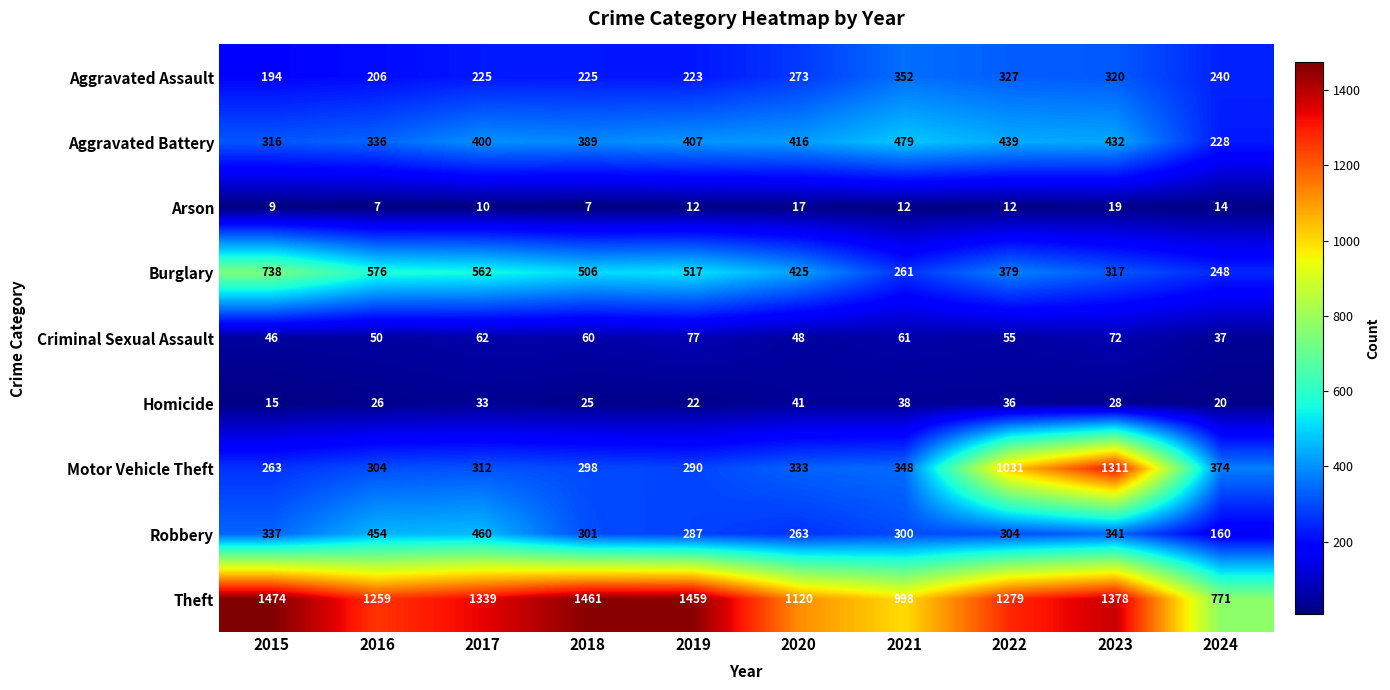

What is the minimum value shown in the chart?

7